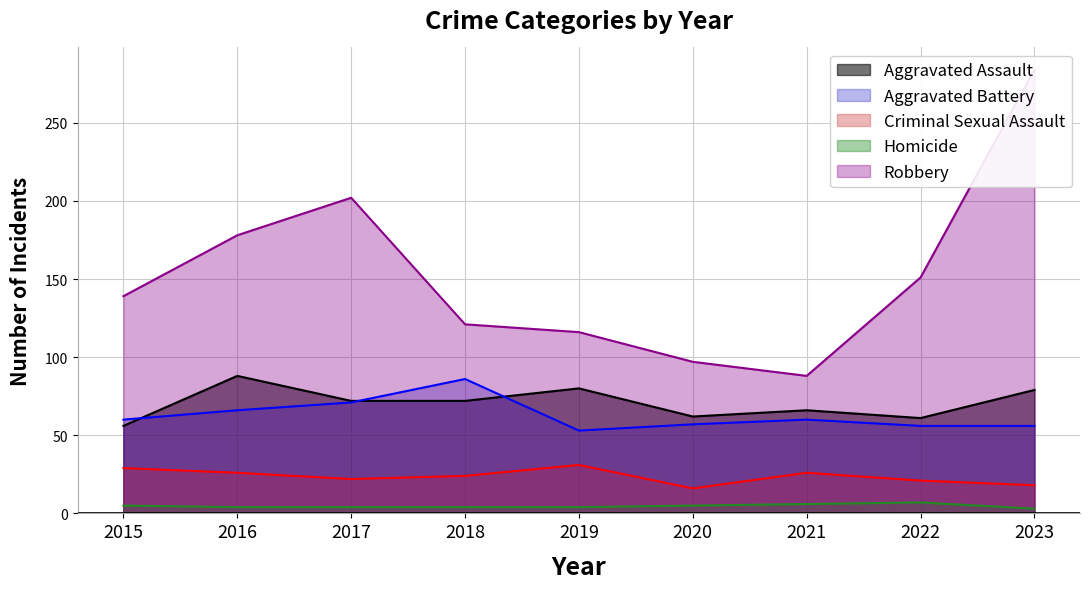

Which category has the lowest value in the Aggravated Battery series?

2019